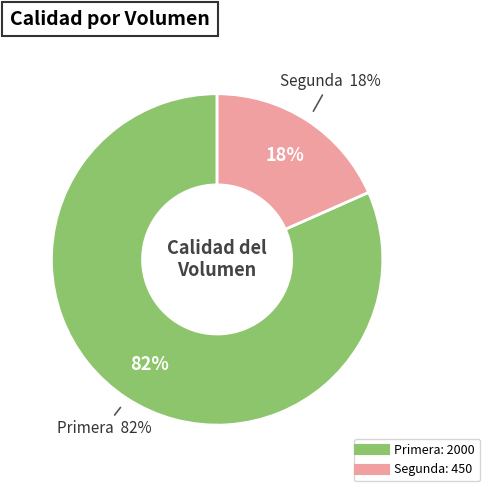

How much of the chart is everything except Primera?

18.4%